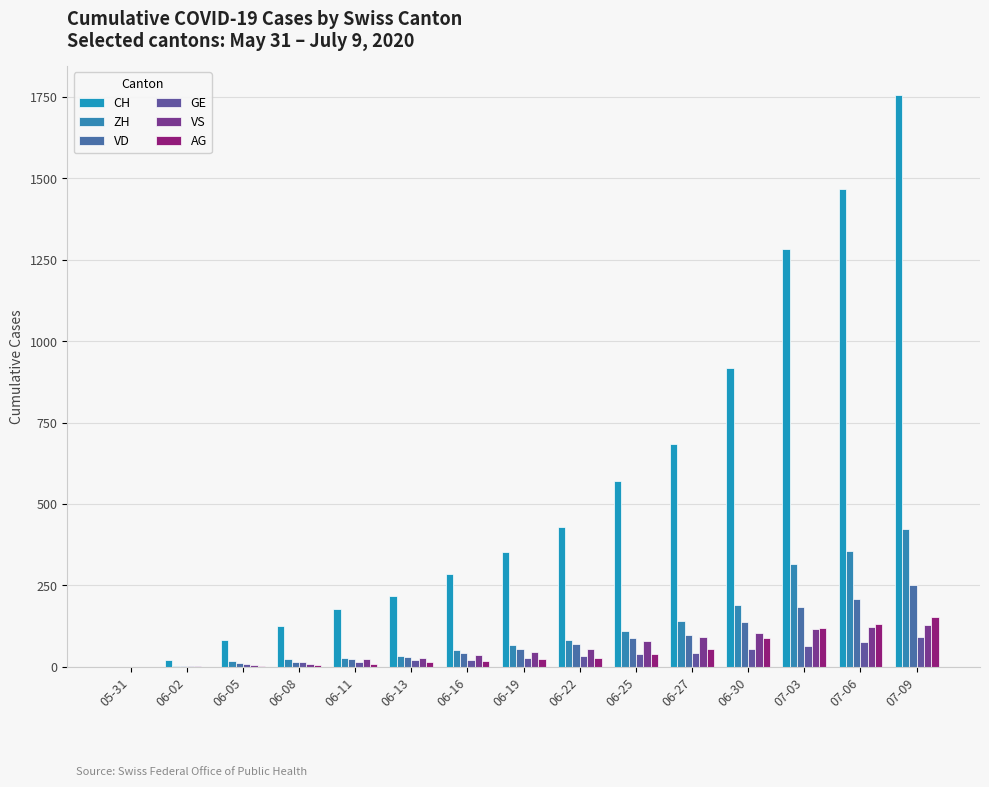

Count the number of categories in the chart.

15